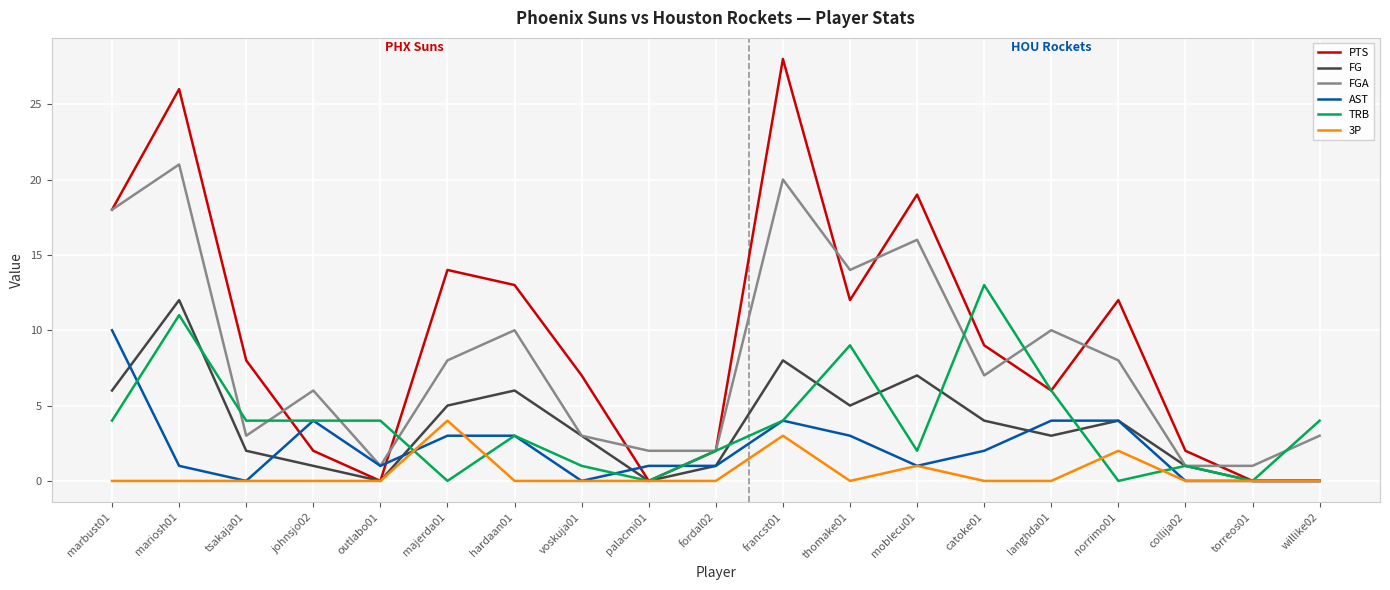

At catoke01, list the series in order from smallest to largest.

3P, AST, FG, FGA, PTS, TRB